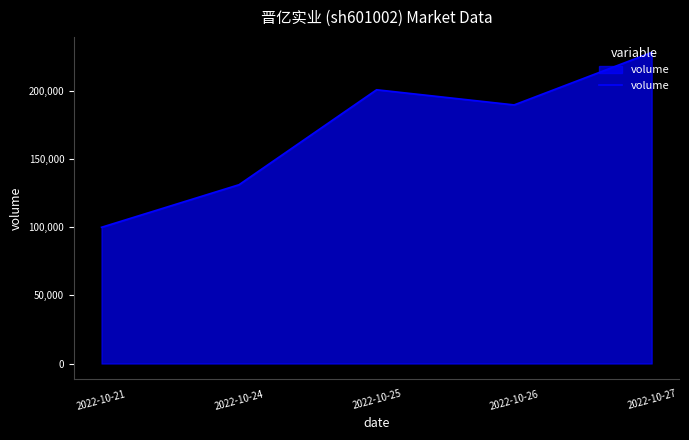

How many series are shown in this chart?

1